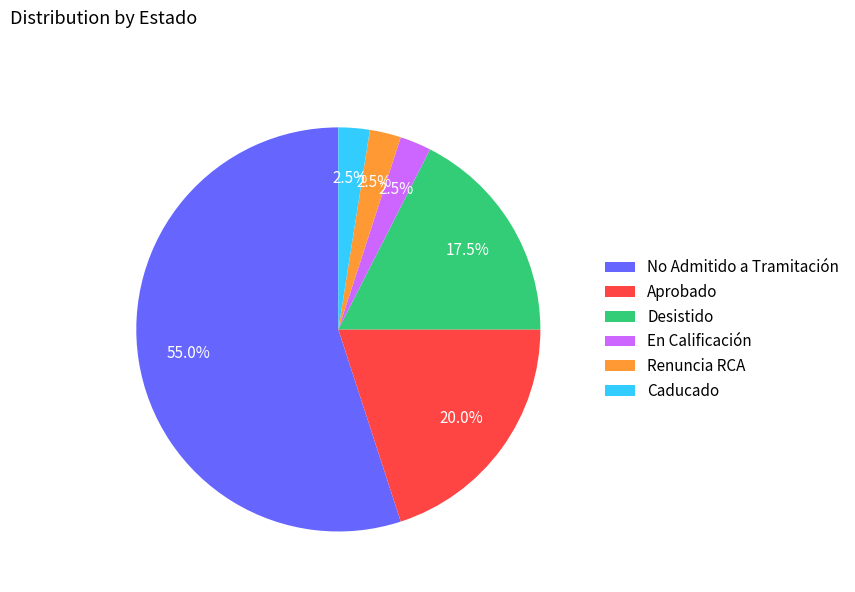

Which has a higher value, No Admitido a Tramitación or Desistido?

No Admitido a Tramitación